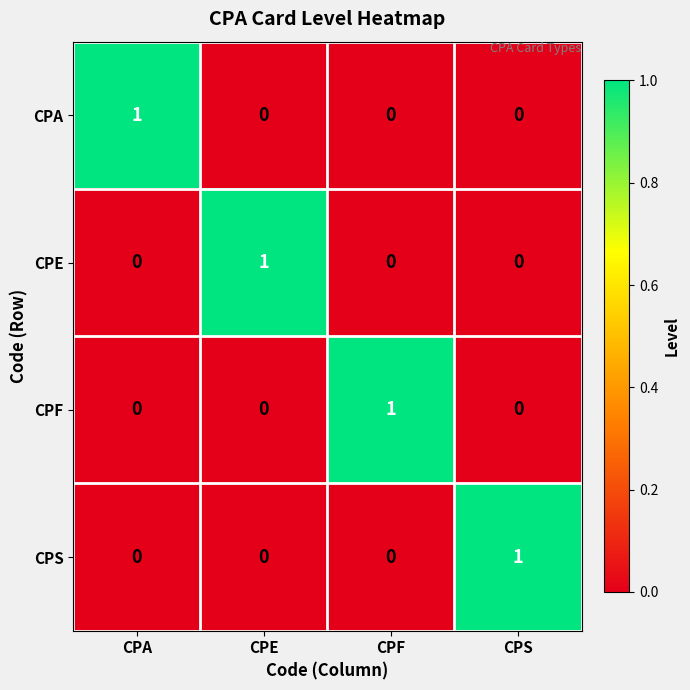

Is it true that CPE equals -1 at CPA?

False